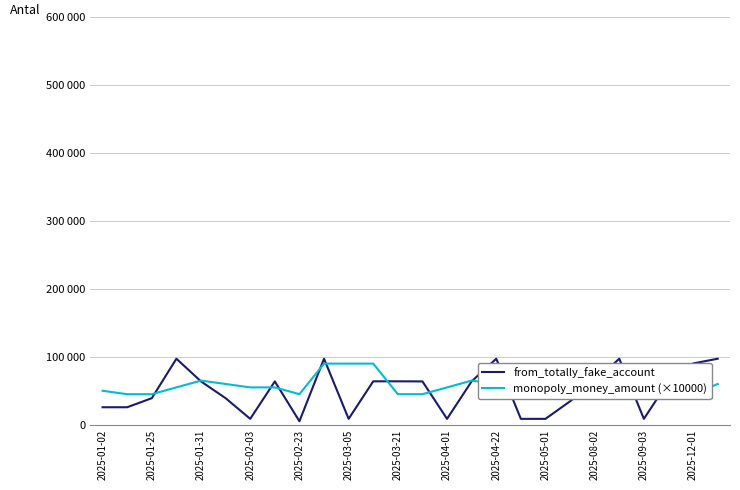

At which label does monopoly_money_amount (×10000) reach its minimum?

2025-01-25